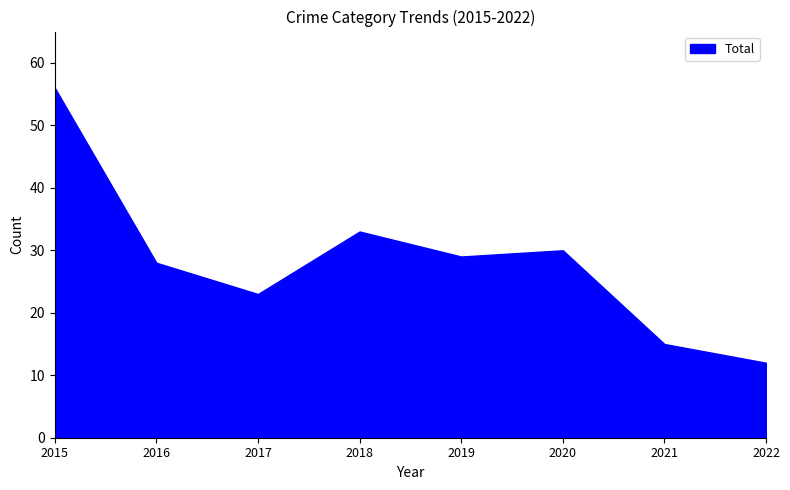

Where is the first local minimum for Theft?

2017